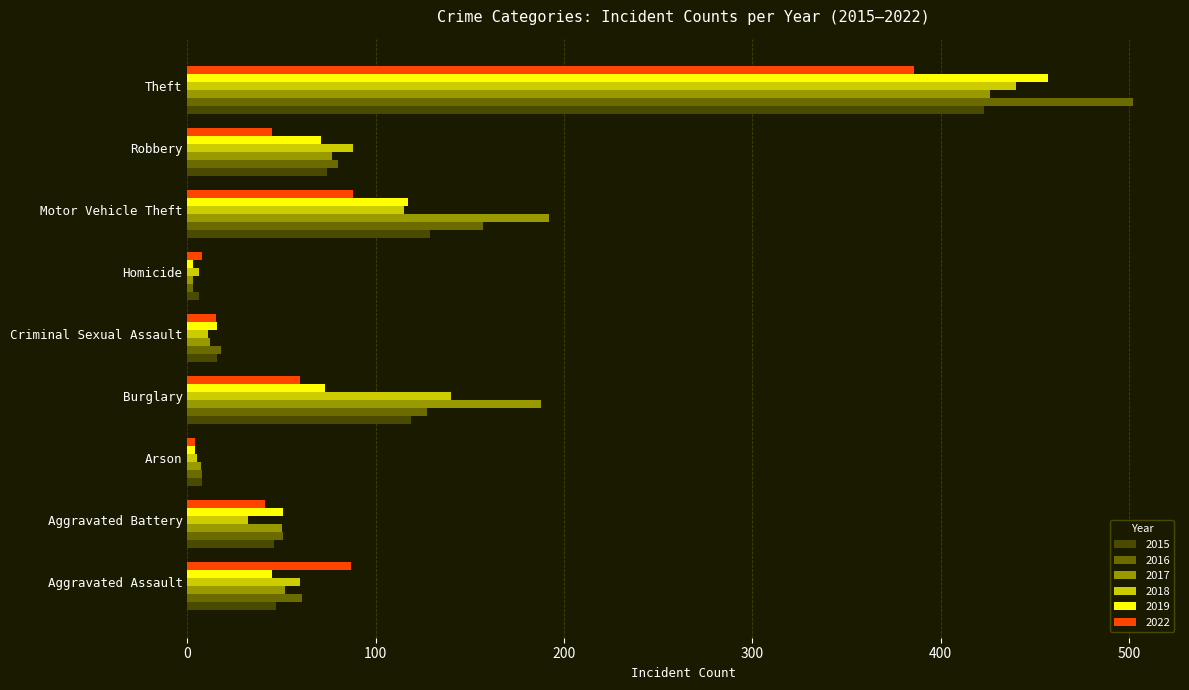

Where is 2018 nearest to the value 222?

Burglary